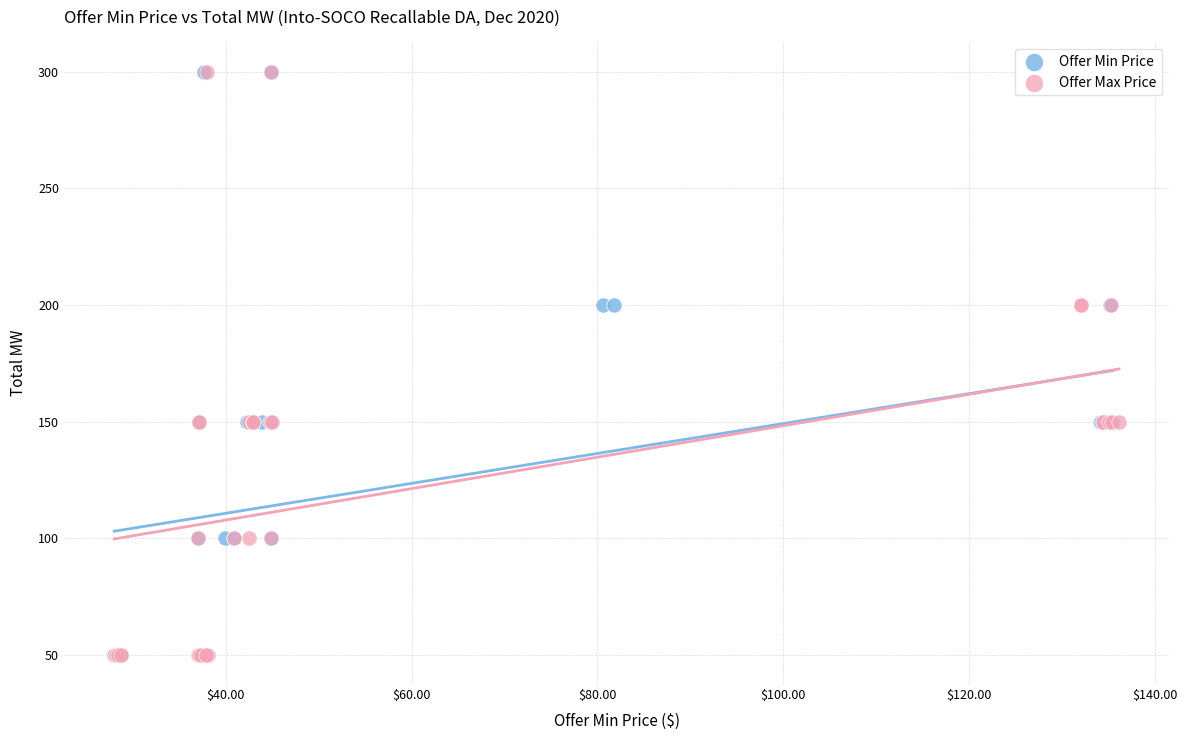

What are all the series names shown in the legend?

Offer Min Price, Offer Max Price